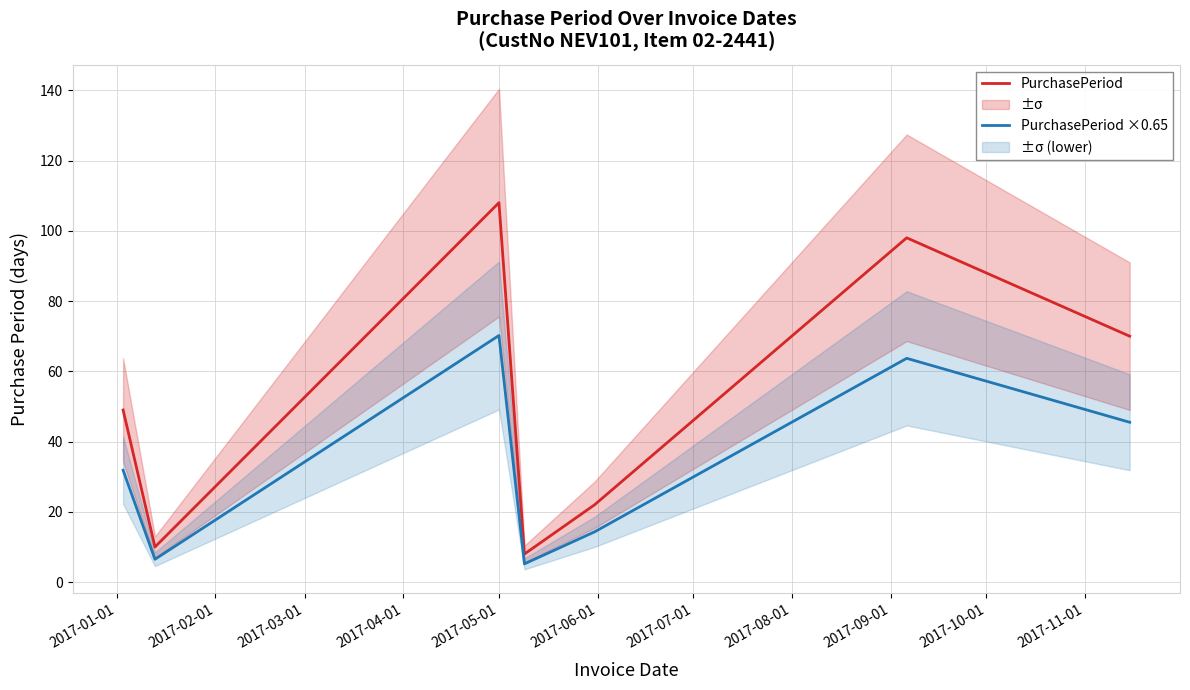

What is the minimum value for PurchasePeriod ×0.65?

5.2